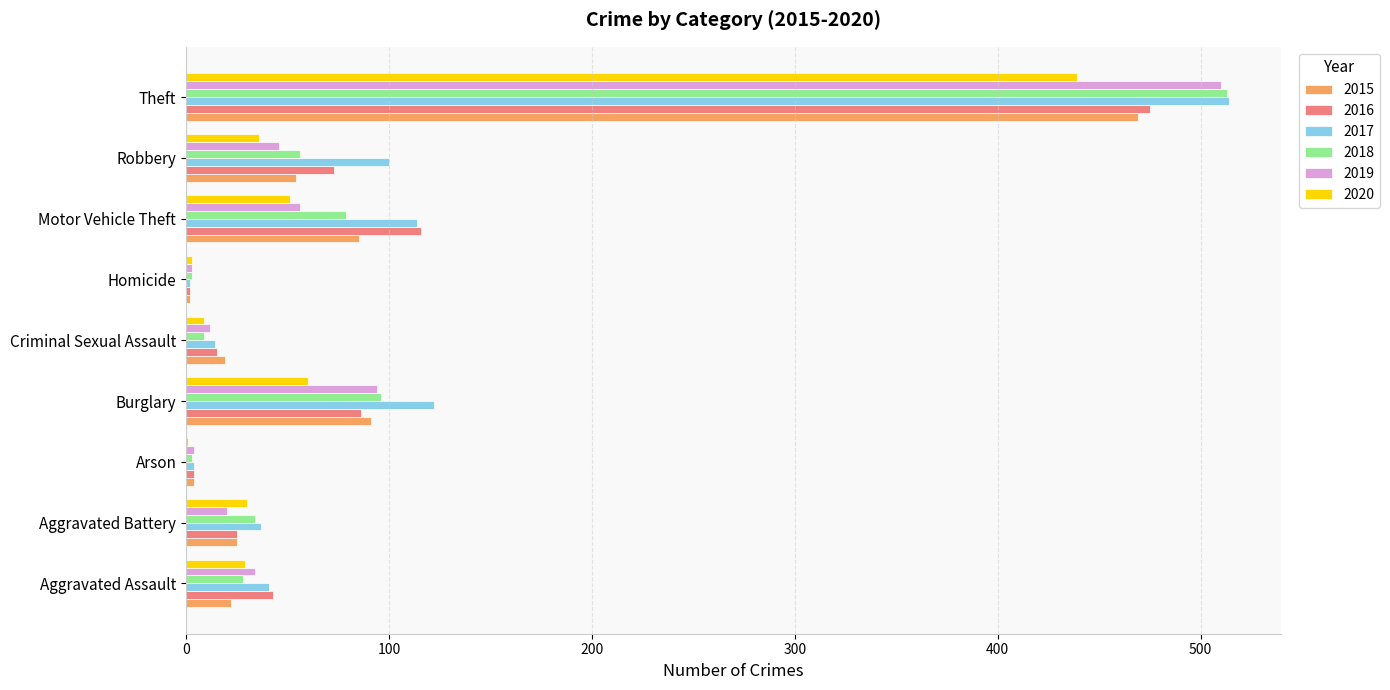

The 2019 series shows 12 at Criminal Sexual Assault. True or false?

True